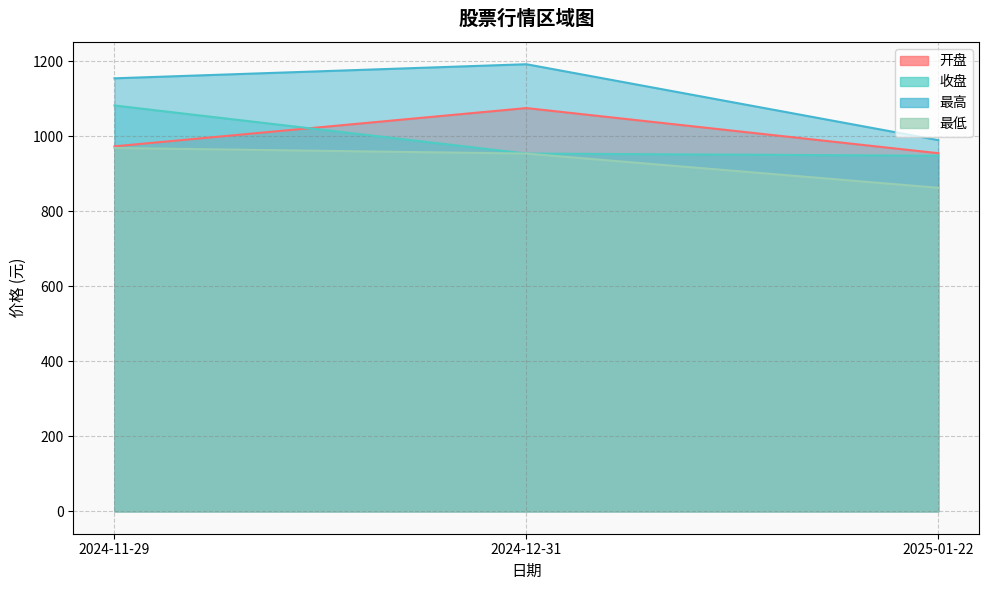

What is the sum of all 收盘 values?

2984.7